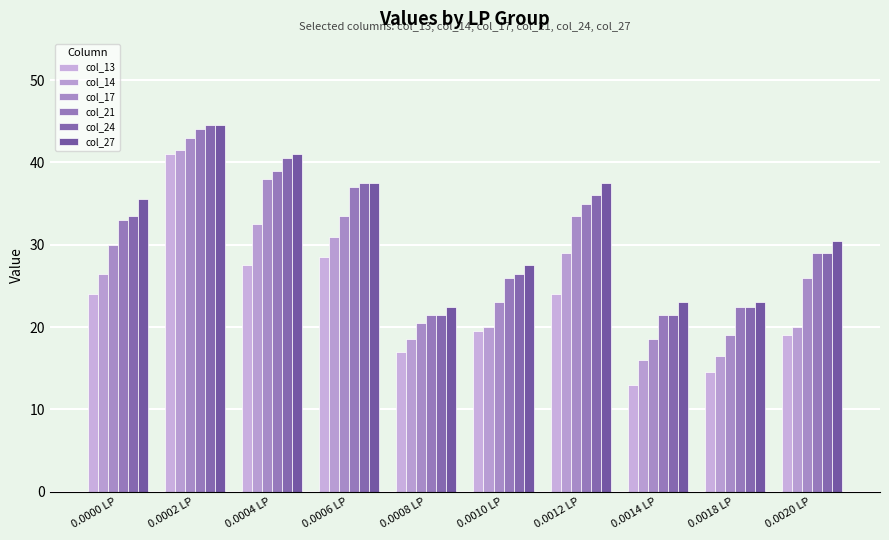

The col_17 series shows 33.5 at 0.0012 LP. True or false?

True